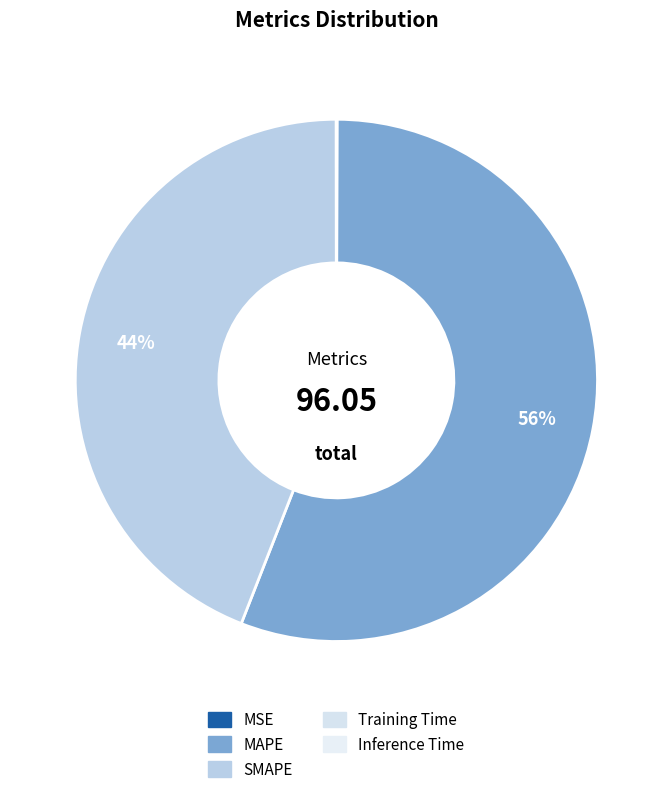

Is MSE the majority of the pie?

No